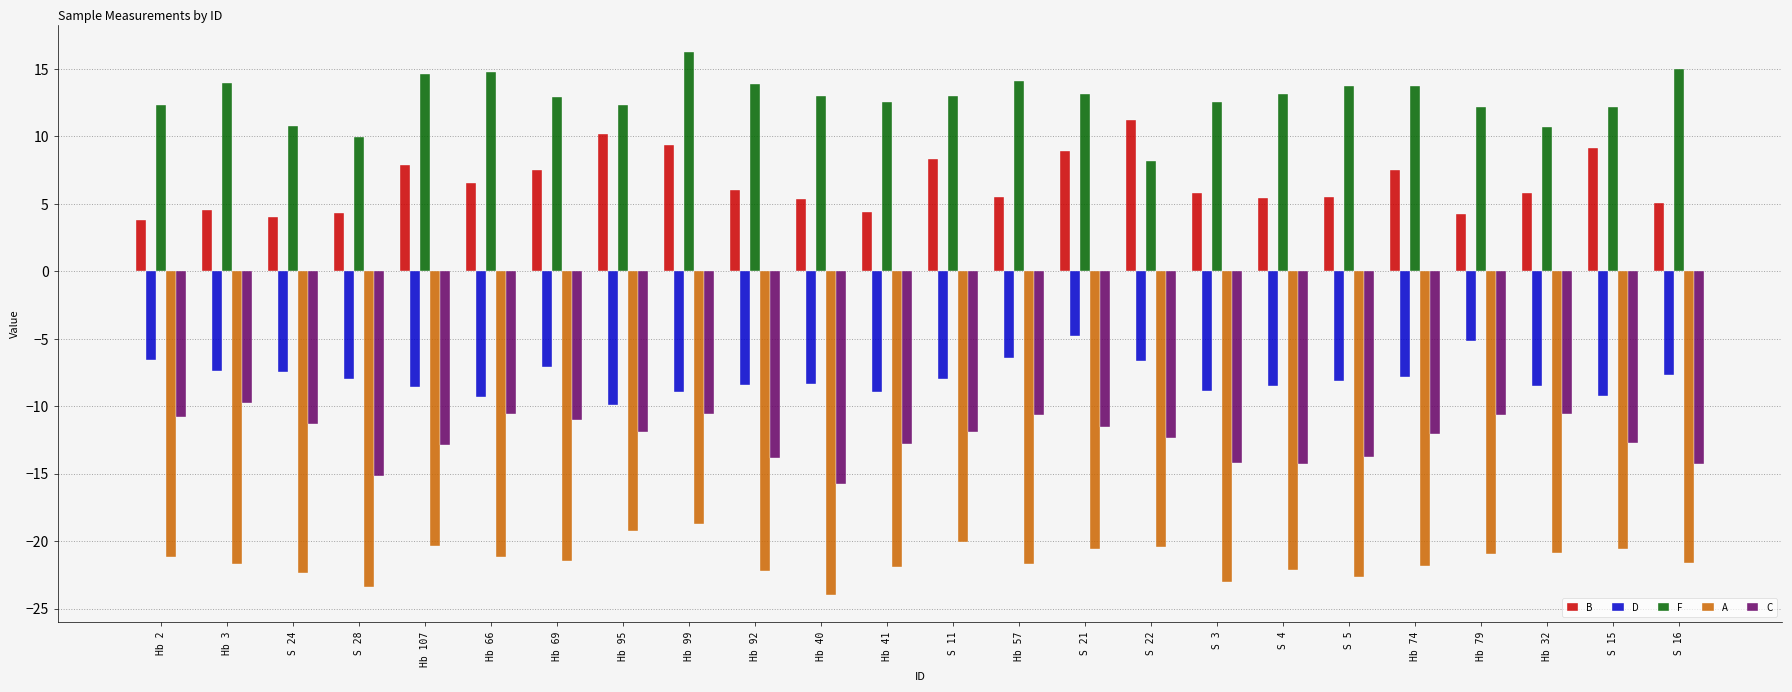

What value does the F series have at Hb 40?

13.0